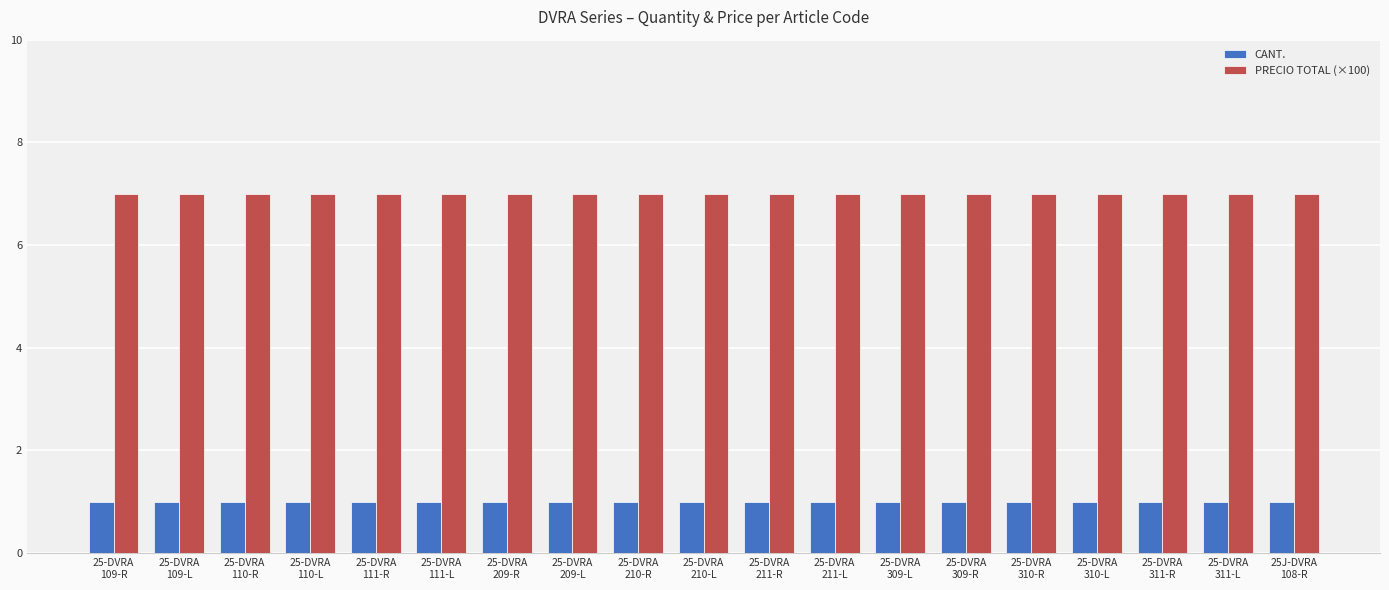

Reading left to right, extract all data points from this chart.

CANT.: 25-DVRA
109-R=1	25-DVRA
109-L=1	25-DVRA
110-R=1	25-DVRA
110-L=1	25-DVRA
111-R=1	25-DVRA
111-L=1	25-DVRA
209-R=1	25-DVRA
209-L=1	25-DVRA
210-R=1	25-DVRA
210-L=1	25-DVRA
211-R=1	25-DVRA
211-L=1	25-DVRA
309-L=1	25-DVRA
309-R=1	25-DVRA
310-R=1	25-DVRA
310-L=1	25-DVRA
311-R=1	25-DVRA
311-L=1	25J-DVRA
108-R=1
PRECIO TOTAL (×100): 25-DVRA
109-R=7	25-DVRA
109-L=7	25-DVRA
110-R=7	25-DVRA
110-L=7	25-DVRA
111-R=7	25-DVRA
111-L=7	25-DVRA
209-R=7	25-DVRA
209-L=7	25-DVRA
210-R=7	25-DVRA
210-L=7	25-DVRA
211-R=7	25-DVRA
211-L=7	25-DVRA
309-L=7	25-DVRA
309-R=7	25-DVRA
310-R=7	25-DVRA
310-L=7	25-DVRA
311-R=7	25-DVRA
311-L=7	25J-DVRA
108-R=7